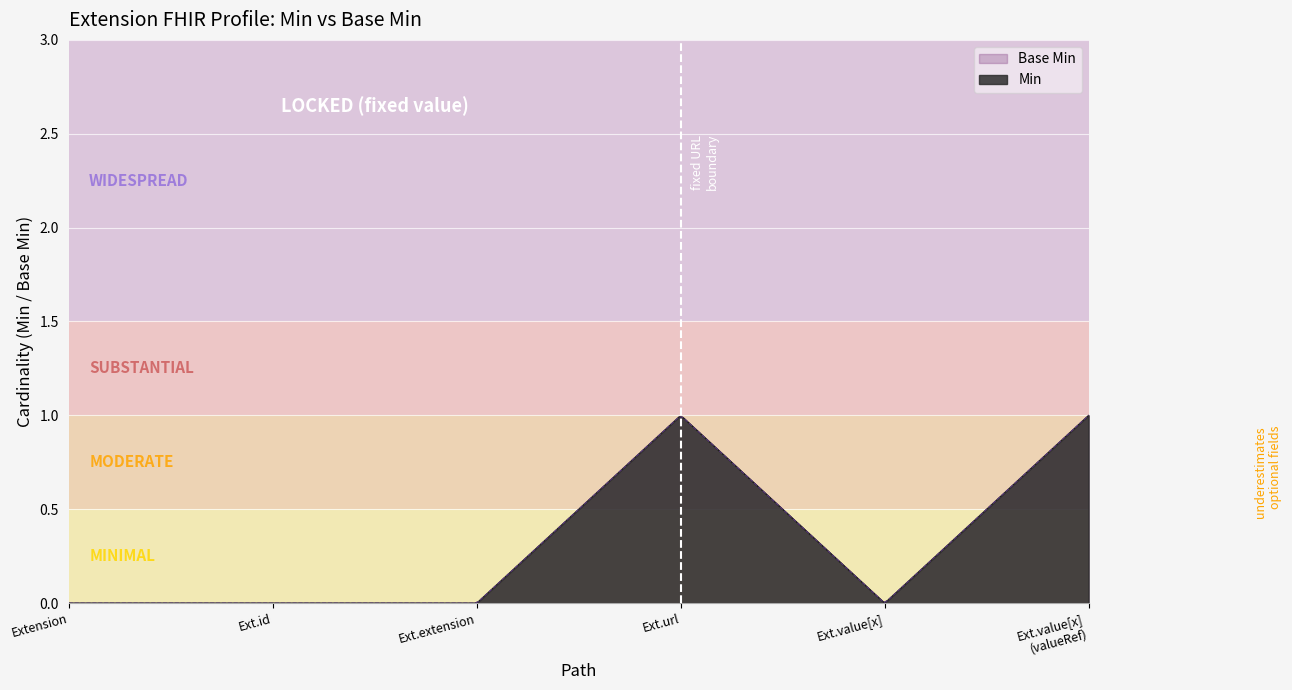

At Extension.extension, list the series in order from largest to smallest.

Min, Base Min